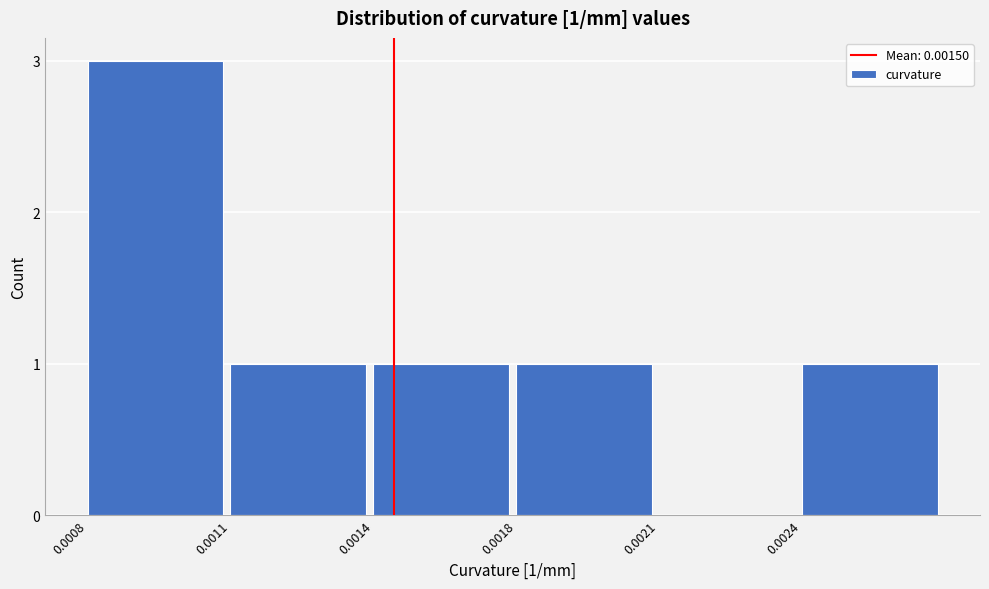

Reading left to right, transcribe all the data shown in this chart.

0.0008=3	0.0011=1	0.0014=1	0.0018=1	0.0021=0	0.0024=1